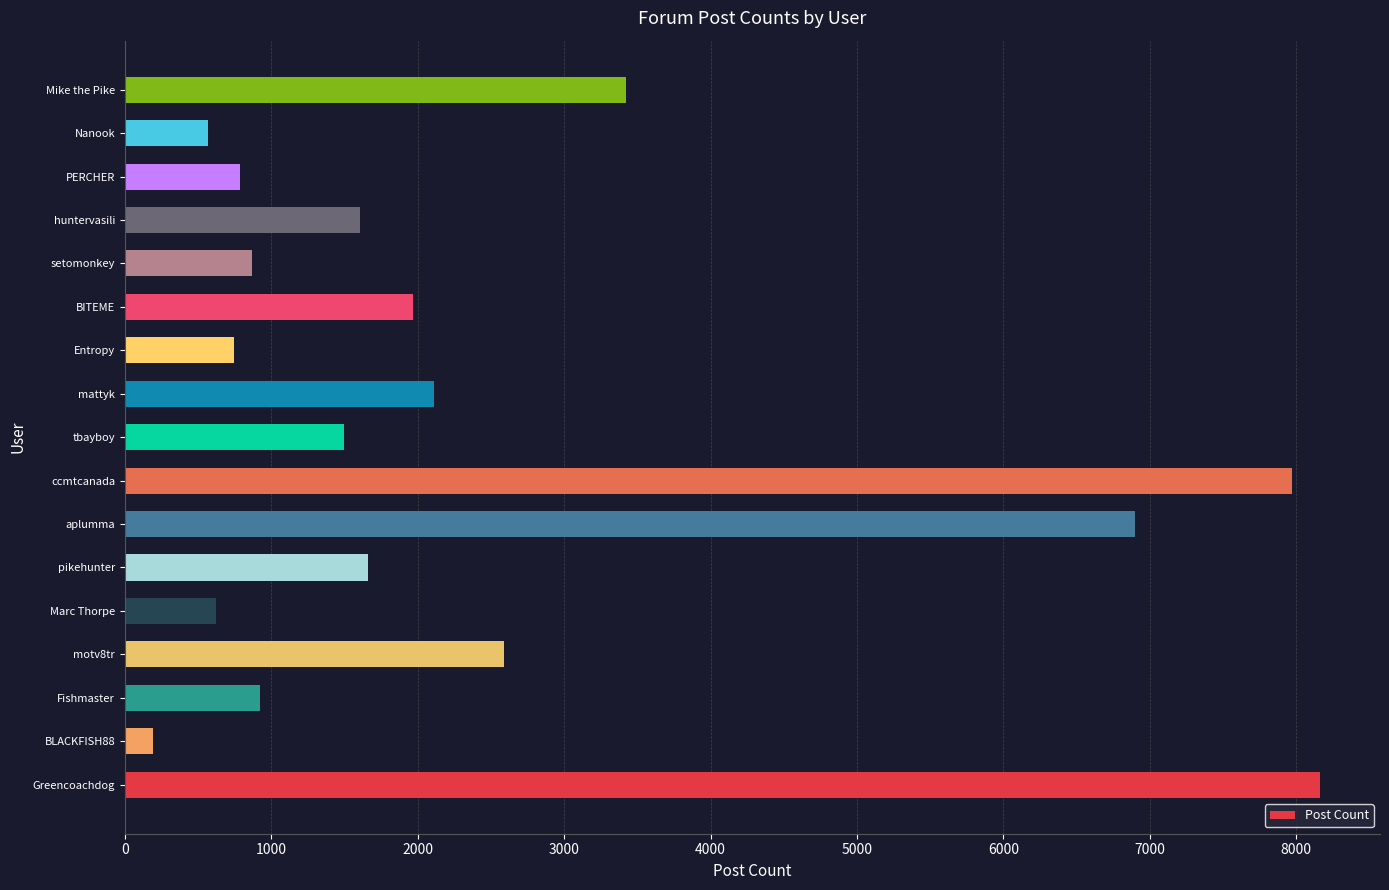

Approximately how many times larger is the value at PERCHER compared to Nanook?

1.4